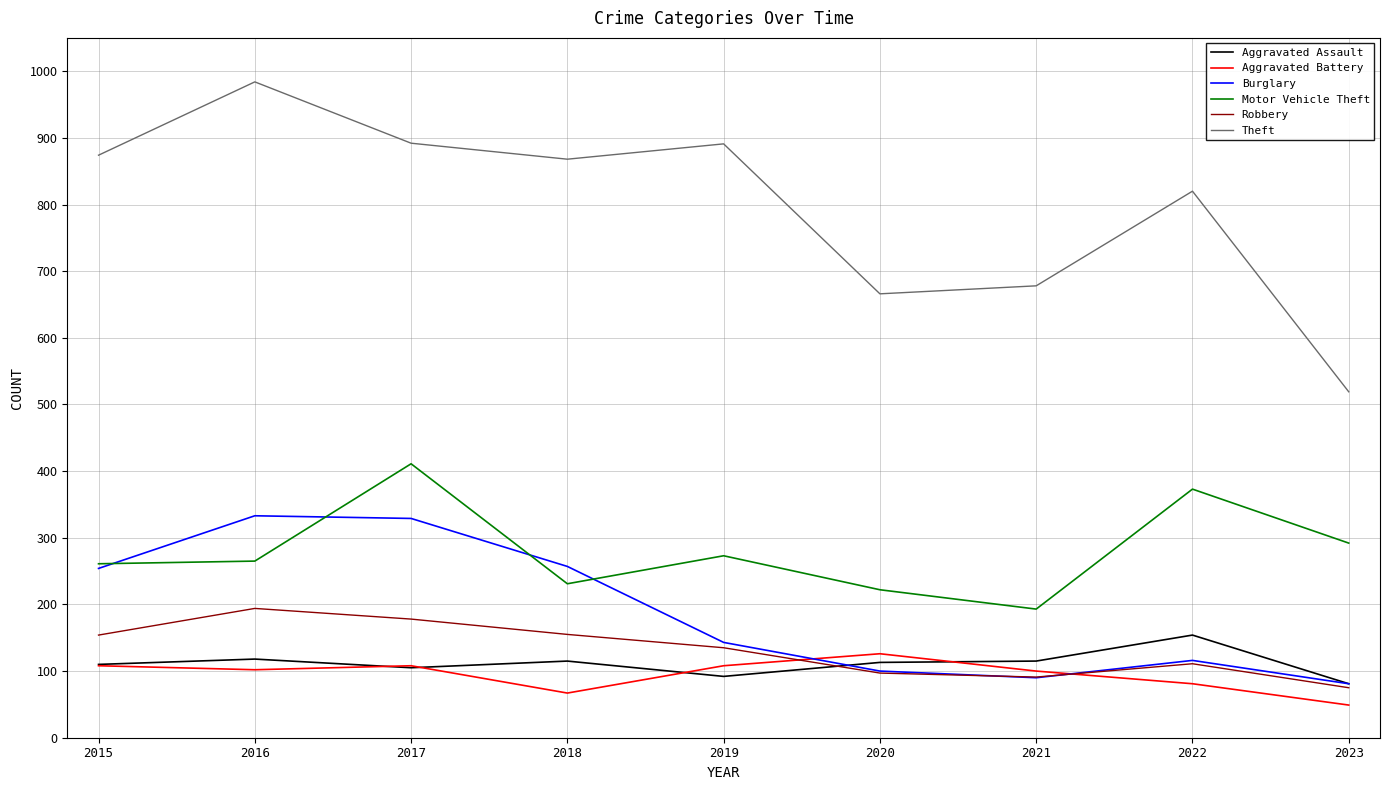

The value of Robbery at 2016 is 194. True or false?

True